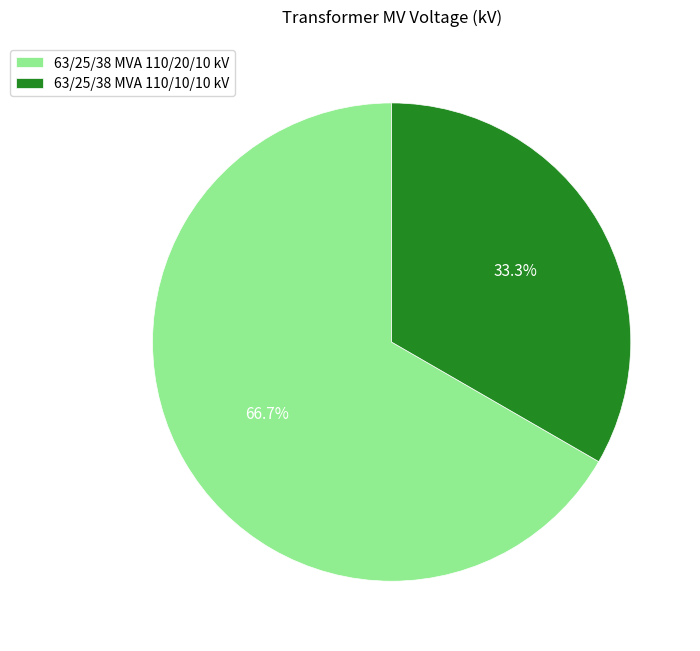

Which slice represents more than half of the pie?

63/25/38 MVA 110/20/10 kV